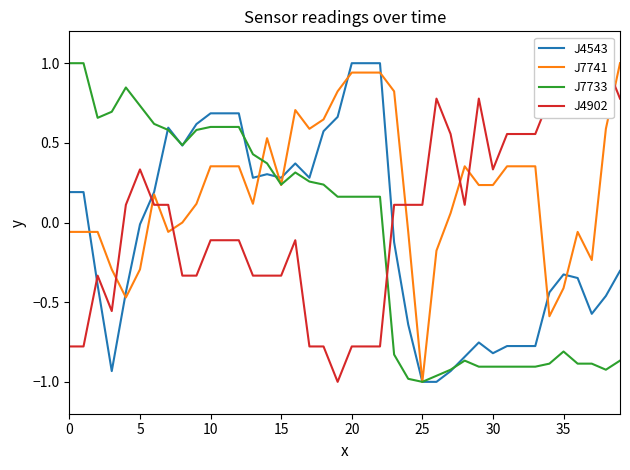

At how many categories does at least one series exceed 0?

40